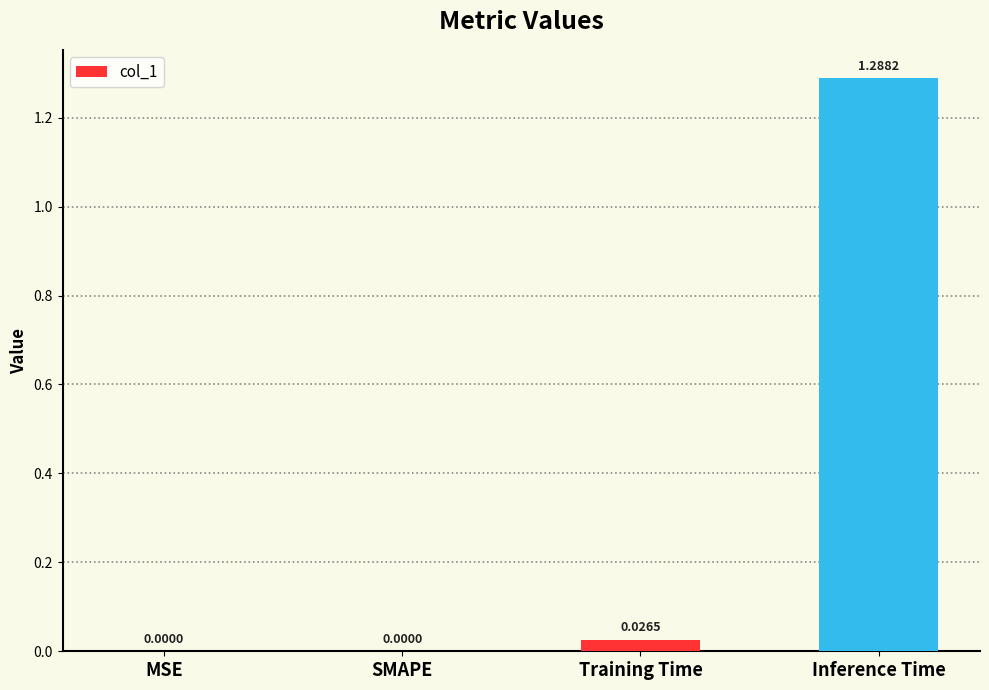

What is the change in value from Training Time to Inference Time?

+1.3